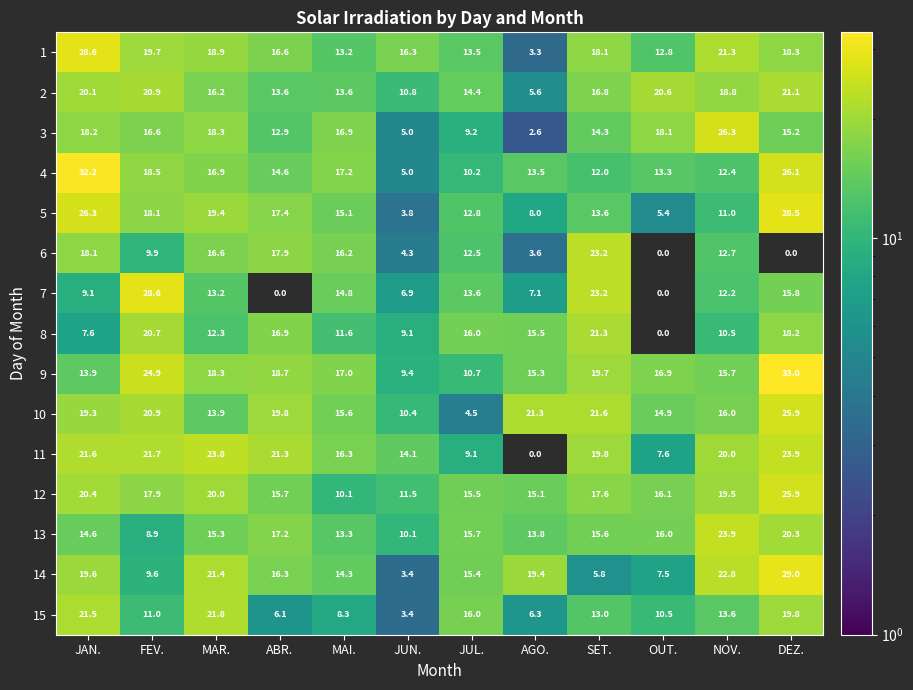

How many categories are shown in the chart?

12